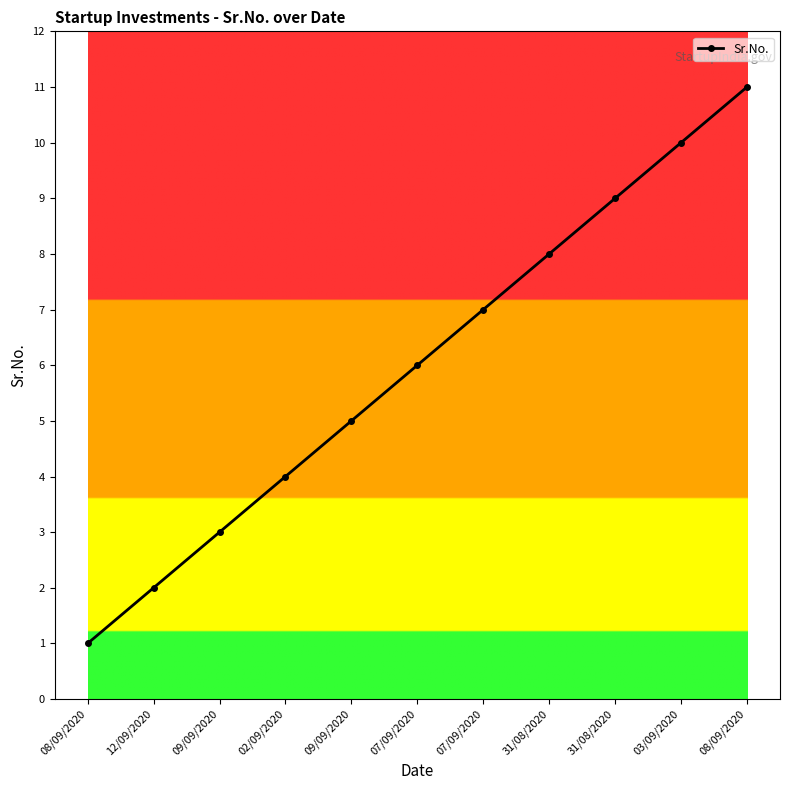

Does the chart have visible grid lines?

No